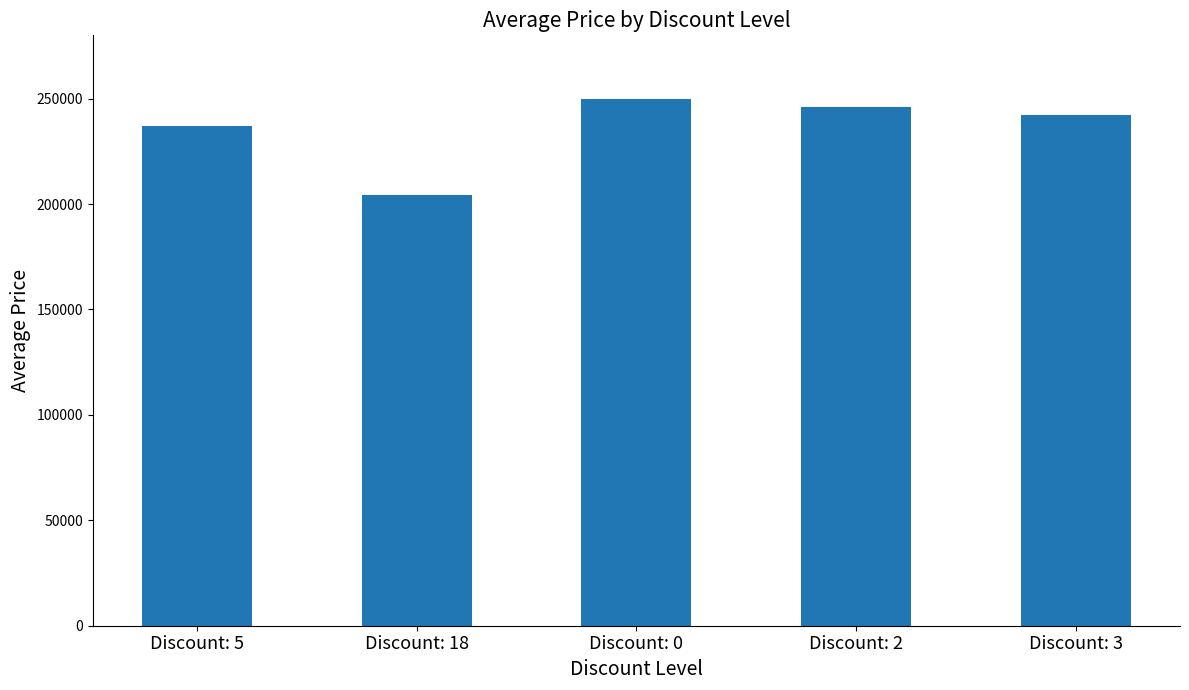

What is the difference between the values at Discount: 0 and Discount: 3?

7500